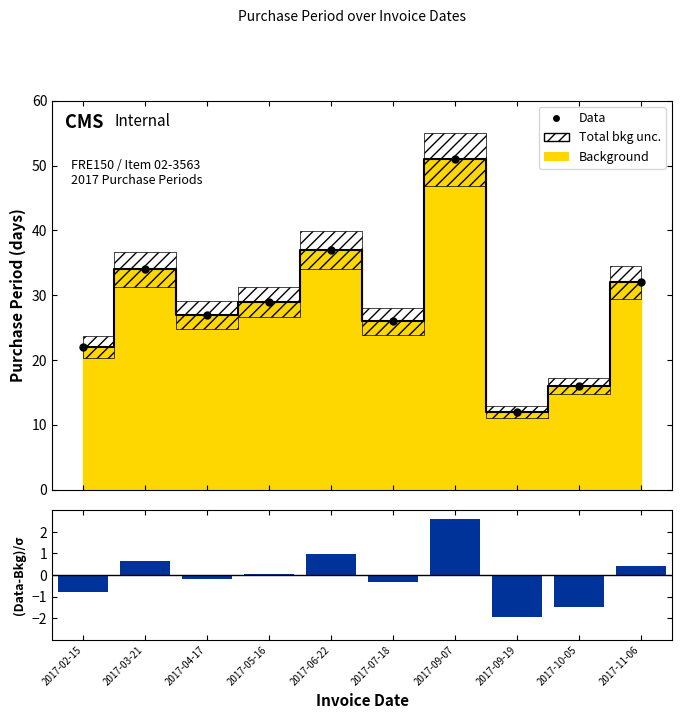

Between 2017-02-15 and 2017-10-05, which series saw the biggest shift?

Data